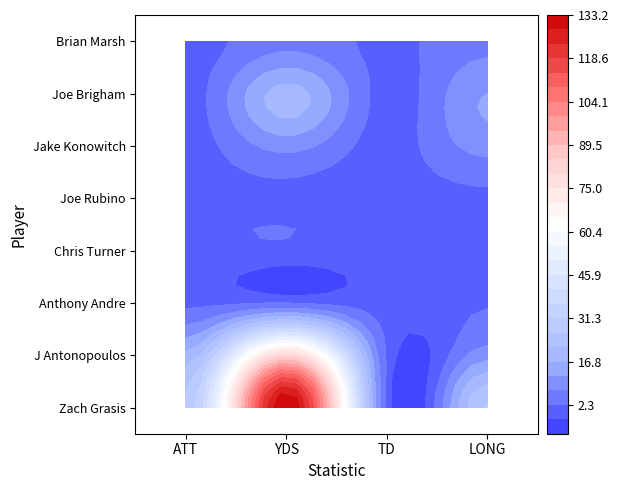

How many positive values does the Brian Marsh series have?

3